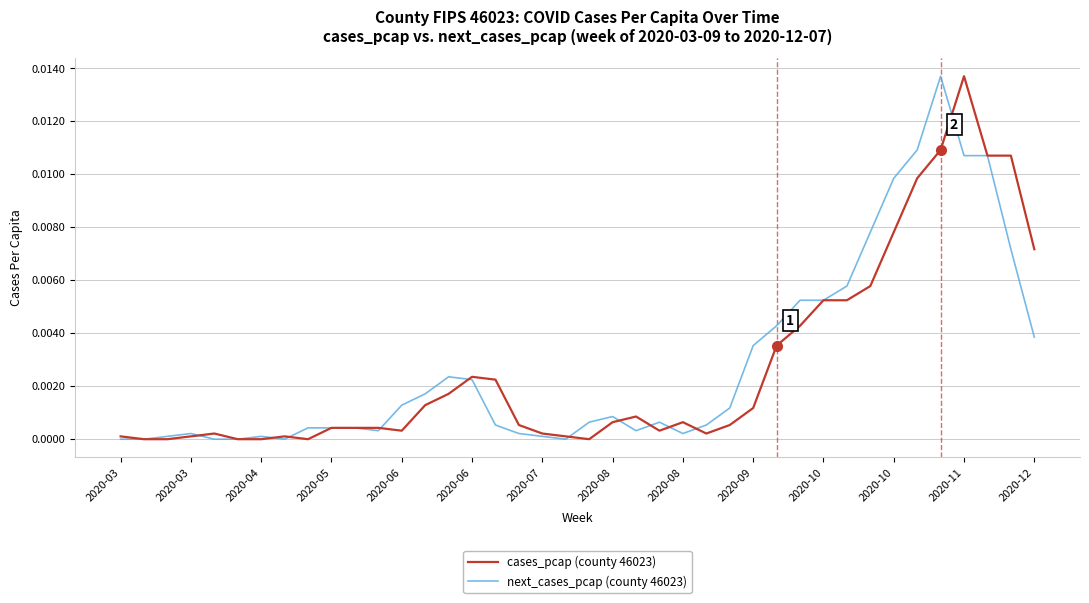

What are all the series names shown in the legend?

cases_pcap (county 46023), next_cases_pcap (county 46023)